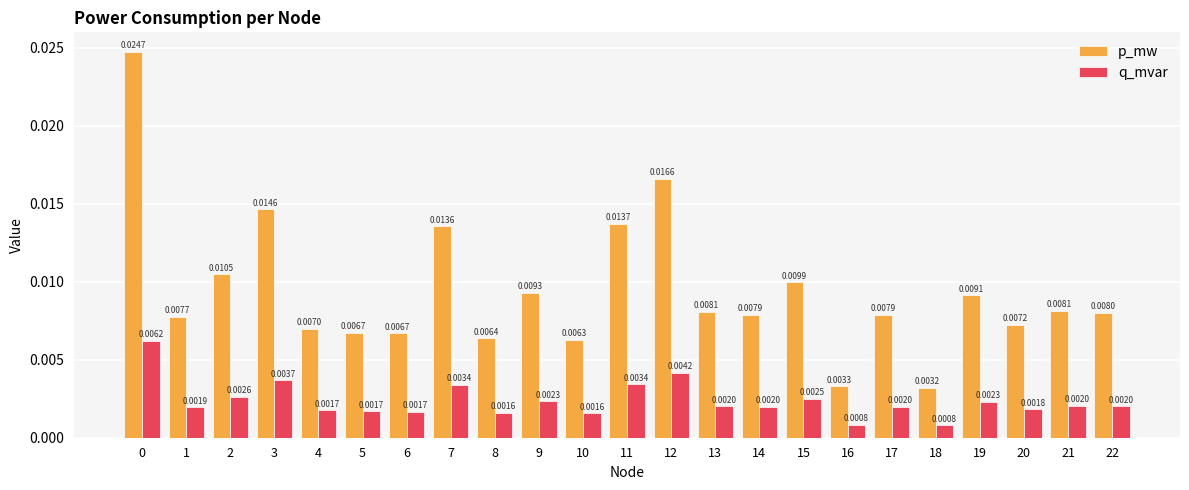

What are all the series names shown in the legend?

p_mw, q_mvar